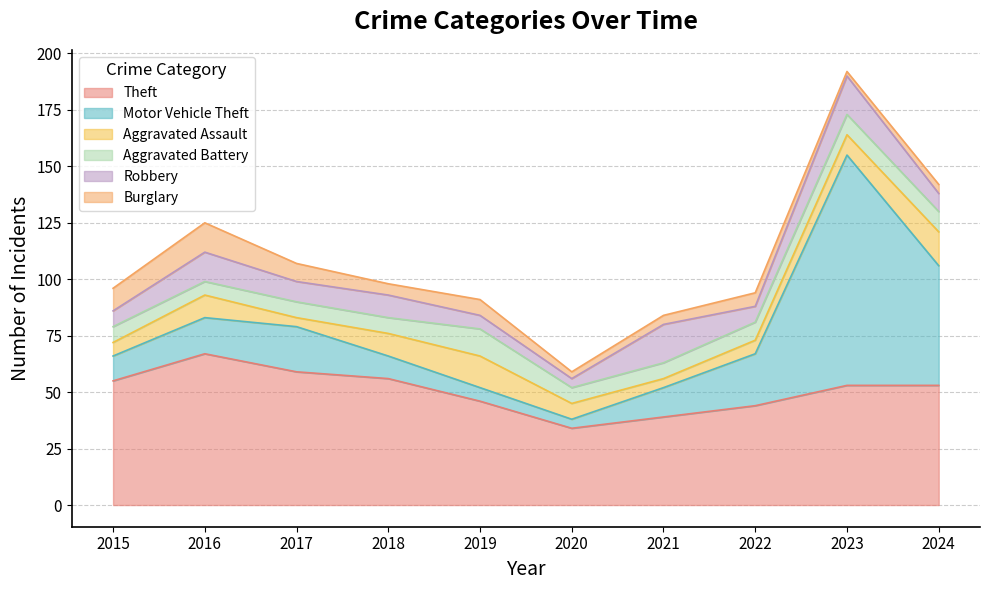

What is the total value across all series at 2019?

91